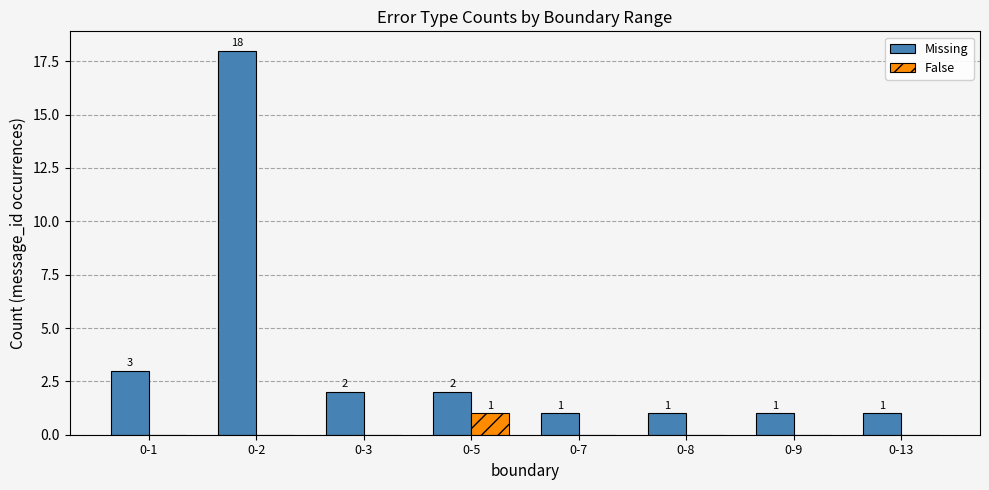

What are all the series names shown in the legend?

Missing, False